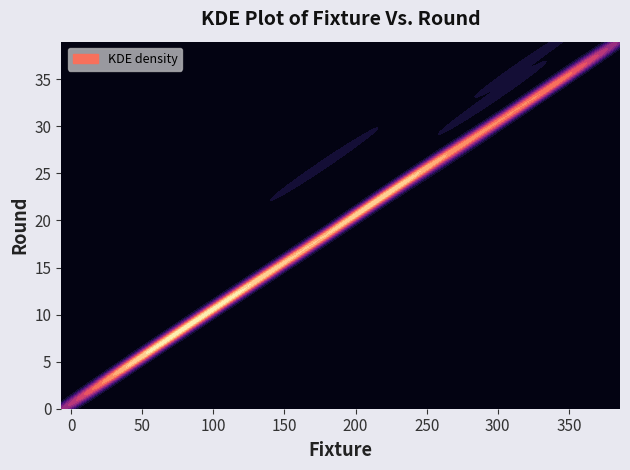

Reading left to right, transcribe all the data shown in this chart.

fixture: fixture=3	round=13	2=28	3=34	4=44	5=54	6=64	7=71	8=85	9=95	10=105	11=112	12=126	13=133	14=144	15=156	16=165	17=188	18=194	19=204	20=212	21=224	22=234	23=241	24=254	25=178	26=265	27=280	28=285	29=304	30=315	31=296	32=336	33=346	34=356	35=361	36=322	37=376
round: fixture=1	round=2	2=3	3=4	4=5	5=6	6=7	7=8	8=9	9=10	10=11	11=12	12=13	13=14	14=15	15=16	16=17	17=19	18=20	19=21	20=22	21=23	22=24	23=25	24=26	25=26	26=27	27=28	28=29	29=31	30=32	31=33	32=34	33=35	34=36	35=37	36=37	37=38